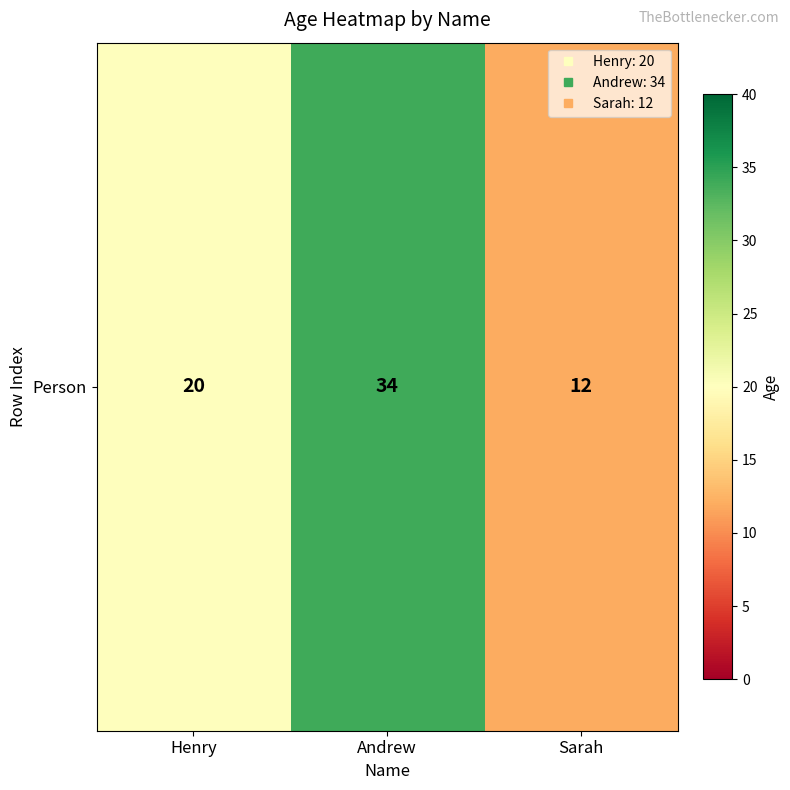

Rank the categories by value from lowest to highest.

Sarah, Henry, Andrew